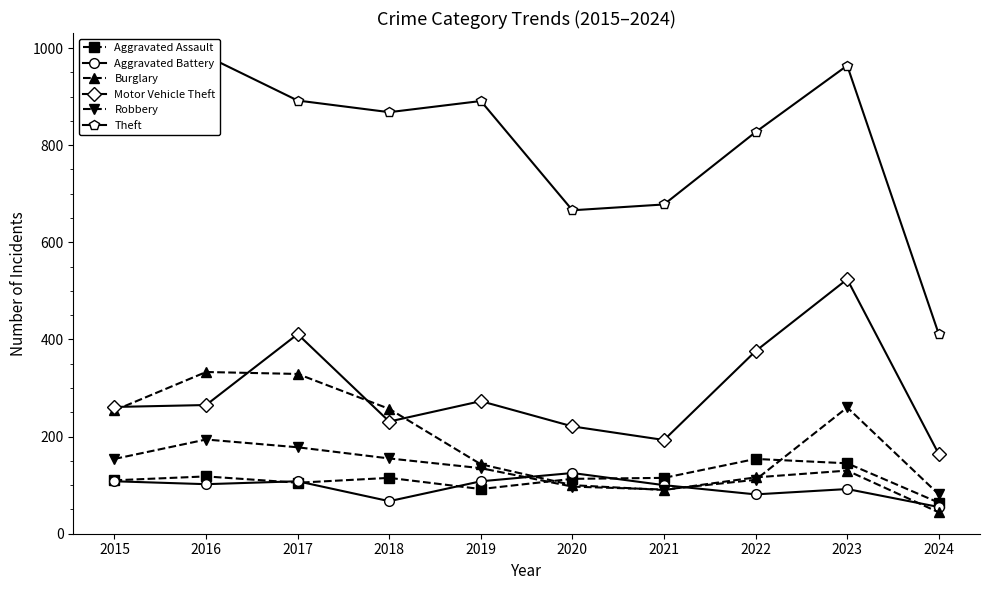

True or false: Robbery has a value of 155 at 2018.

True